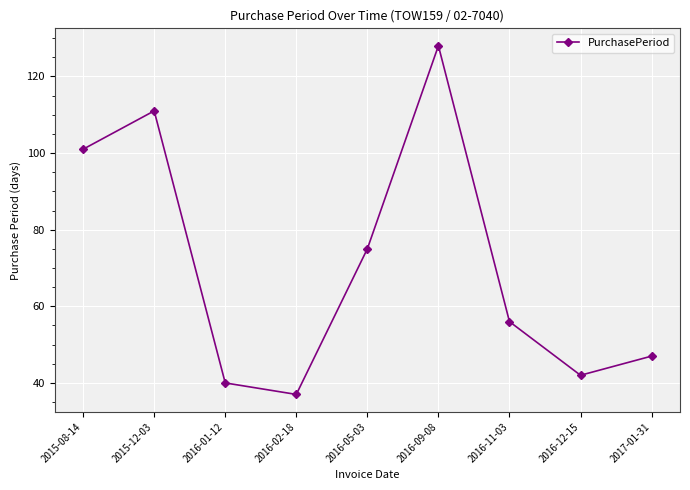

What is the greatest value displayed?

128